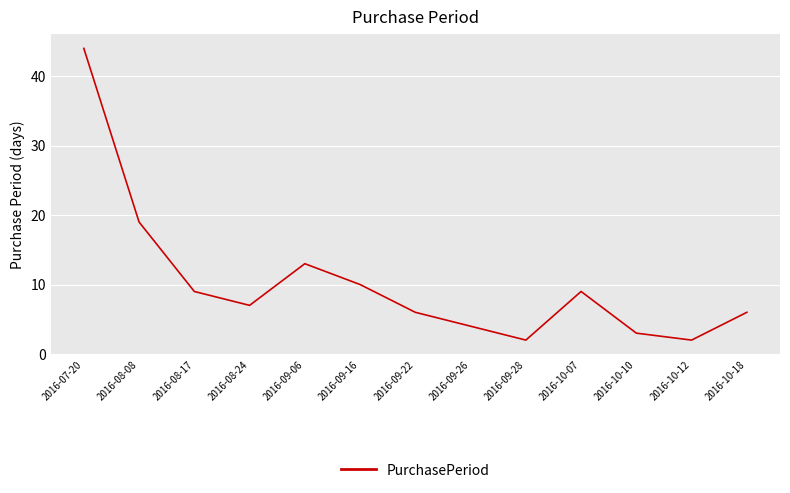

Which category has the highest value across all series?

2016-07-20